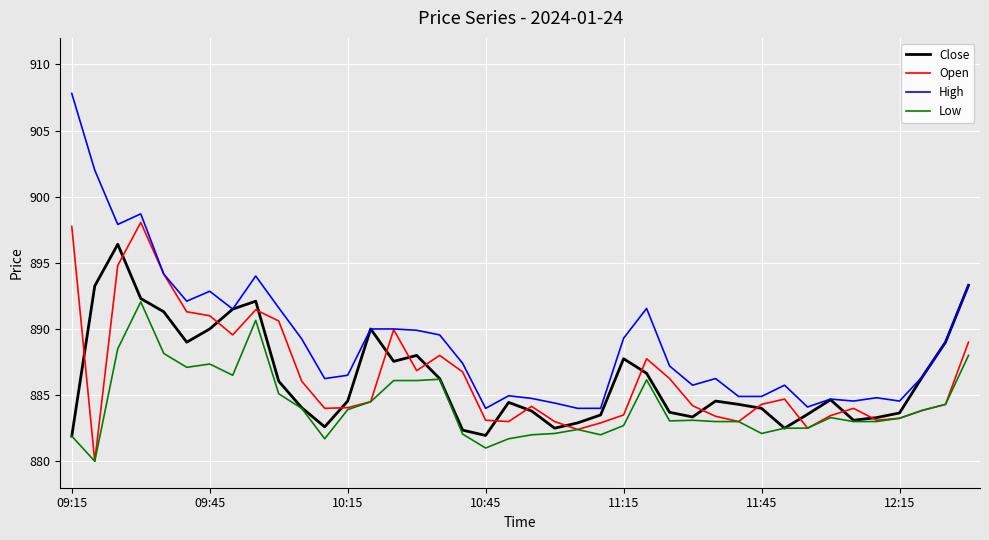

Which series has the largest total across all categories?

High